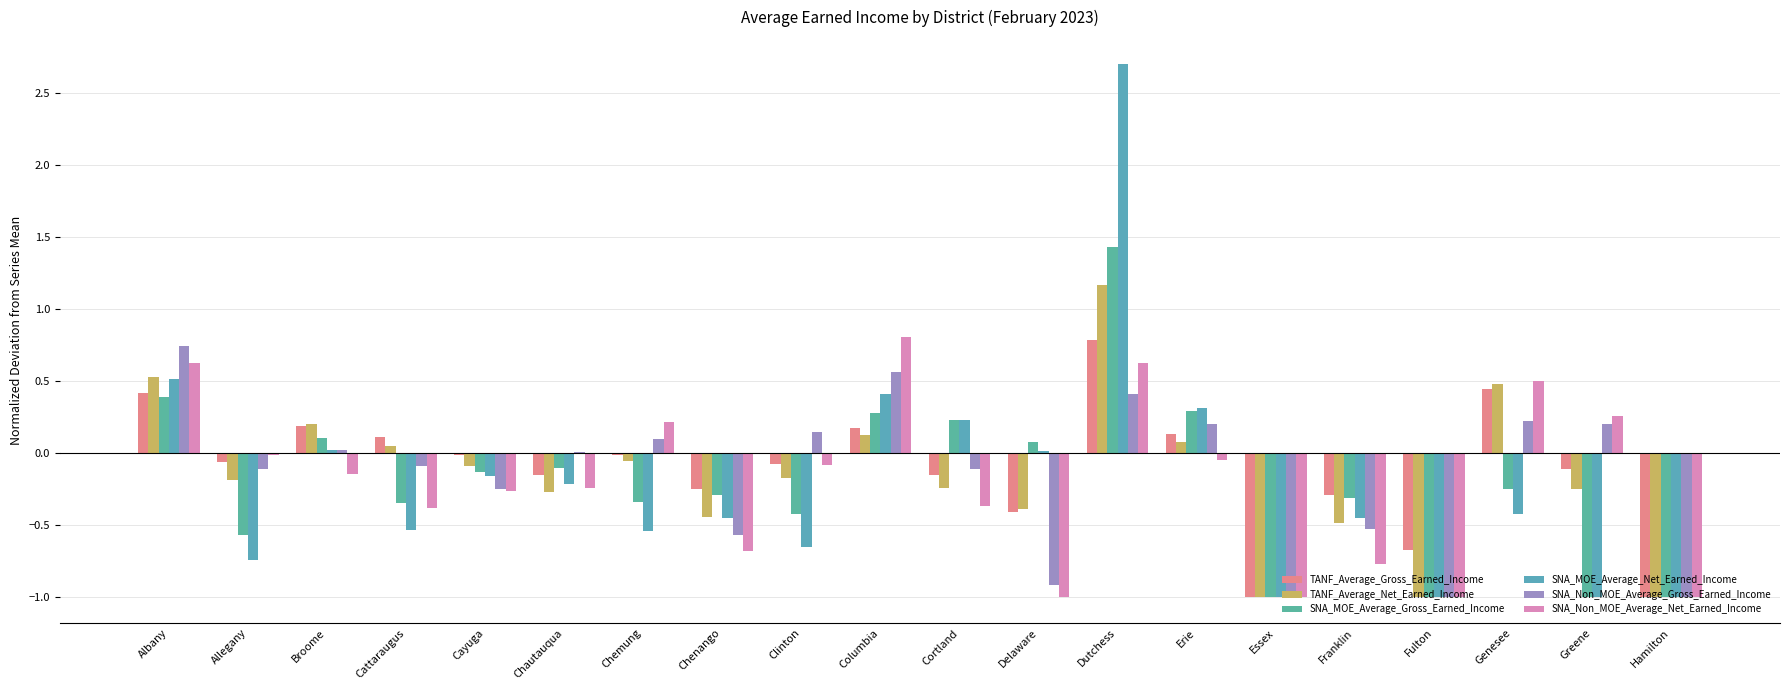

Reading left to right, extract all data points from this chart.

TANF_Average_Gross_Earned_Income: 0.4	-0.1	0.2	0.1	-0.0	-0.2	-0.0	-0.3	-0.1	0.2	-0.2	-0.4	0.8	0.1	-1.0	-0.3	-0.7	0.4	-0.1	-1.0
TANF_Average_Net_Earned_Income: 0.5	-0.2	0.2	0.0	-0.1	-0.3	-0.1	-0.4	-0.2	0.1	-0.2	-0.4	1.2	0.1	-1.0	-0.5	-1.0	0.5	-0.3	-1.0
SNA_MOE_Average_Gross_Earned_Income: 0.4	-0.6	0.1	-0.4	-0.1	-0.1	-0.3	-0.3	-0.4	0.3	0.2	0.1	1.4	0.3	-1.0	-0.3	-1.0	-0.3	-1.0	-1.0
SNA_MOE_Average_Net_Earned_Income: 0.5	-0.7	0.0	-0.5	-0.2	-0.2	-0.5	-0.5	-0.7	0.4	0.2	0.0	2.7	0.3	-1.0	-0.5	-1.0	-0.4	-1.0	-1.0
SNA_Non_MOE_Average_Gross_Earned_Income: 0.7	-0.1	0.0	-0.1	-0.3	0.0	0.1	-0.6	0.1	0.6	-0.1	-0.9	0.4	0.2	-1.0	-0.5	-1.0	0.2	0.2	-1.0
SNA_Non_MOE_Average_Net_Earned_Income: 0.6	-0.0	-0.1	-0.4	-0.3	-0.2	0.2	-0.7	-0.1	0.8	-0.4	-1.0	0.6	-0.0	-1.0	-0.8	-1.0	0.5	0.3	-1.0